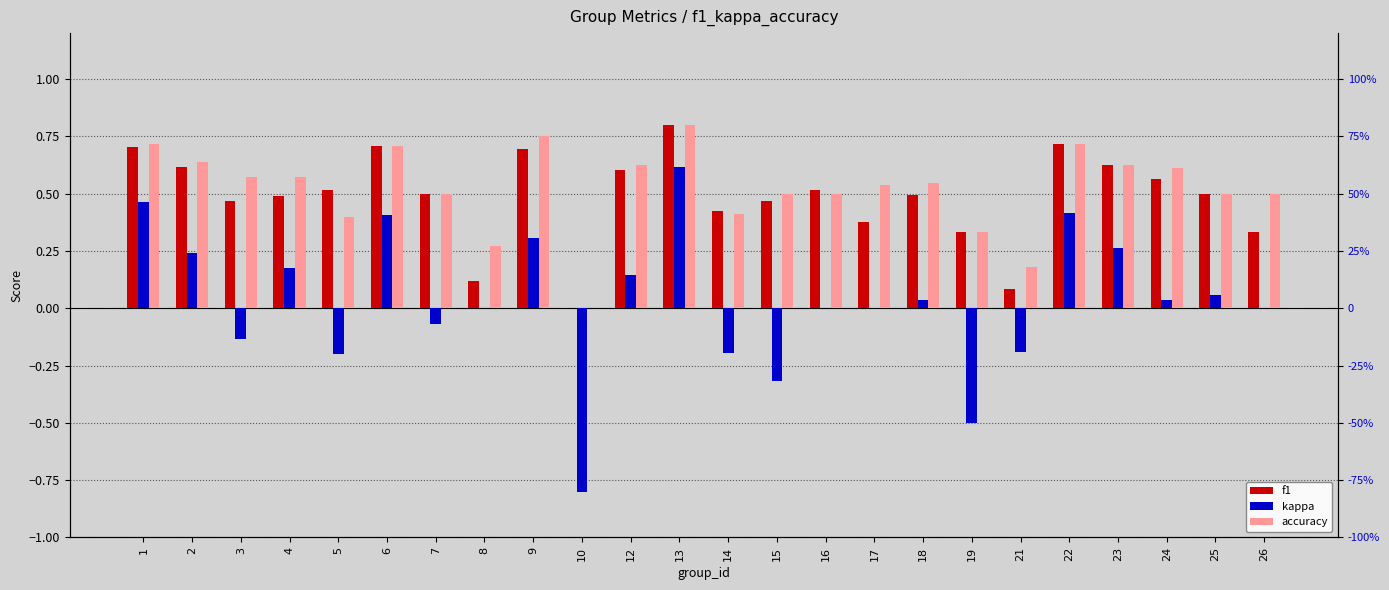

The value of accuracy at 17 is 0.5. True or false?

True